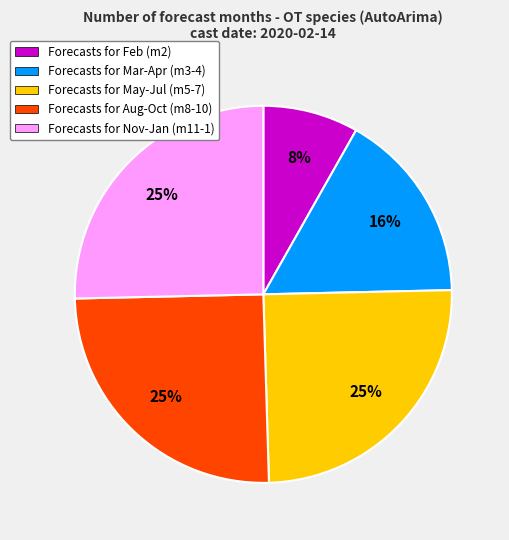

To the nearest percent, what is the difference between the Forecasts for Feb (m2) and Forecasts for Nov-Jan (m11-1) slice percentages?

17%